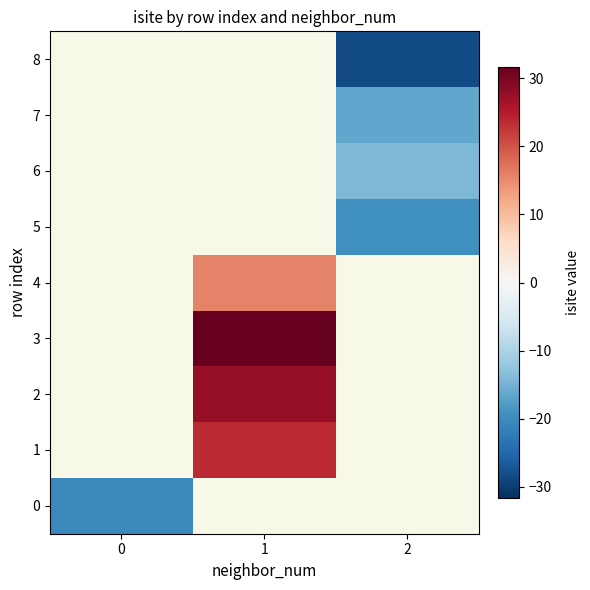

Read the 5 value at 2.

-19.3